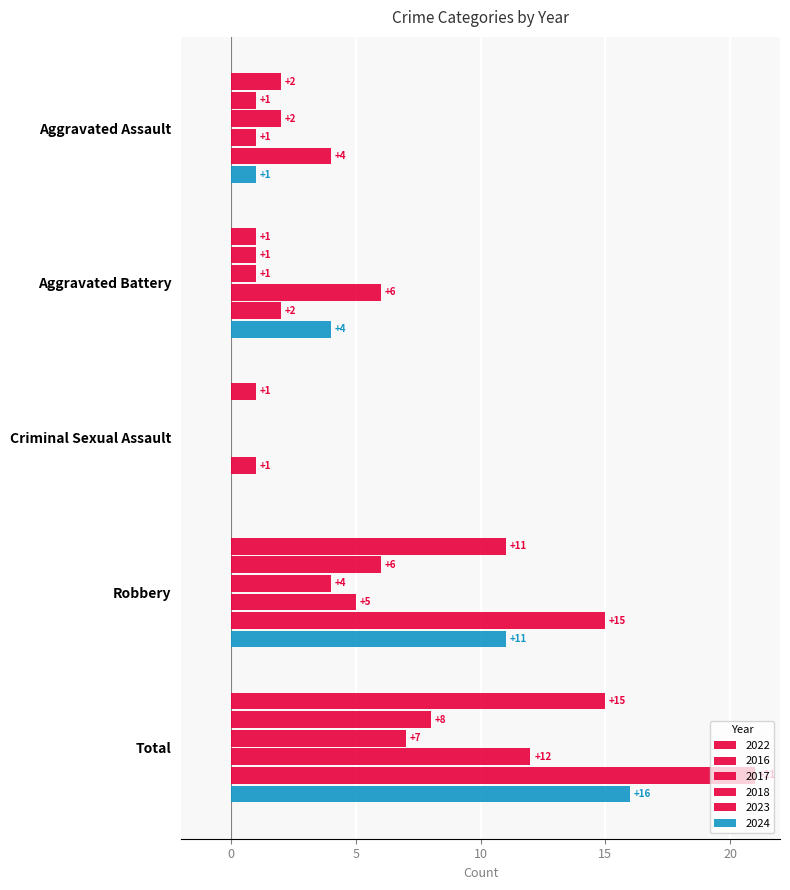

How many distinct data groups are displayed?

6